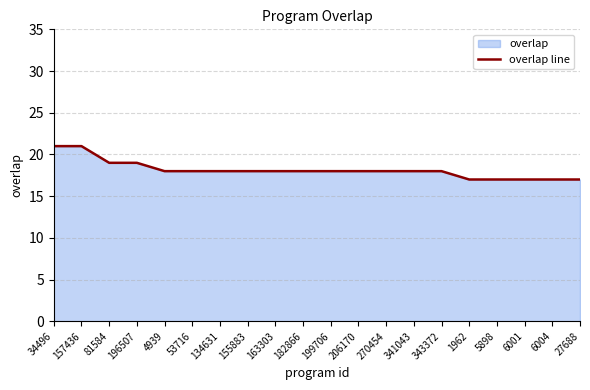

What is the greatest value displayed?

21